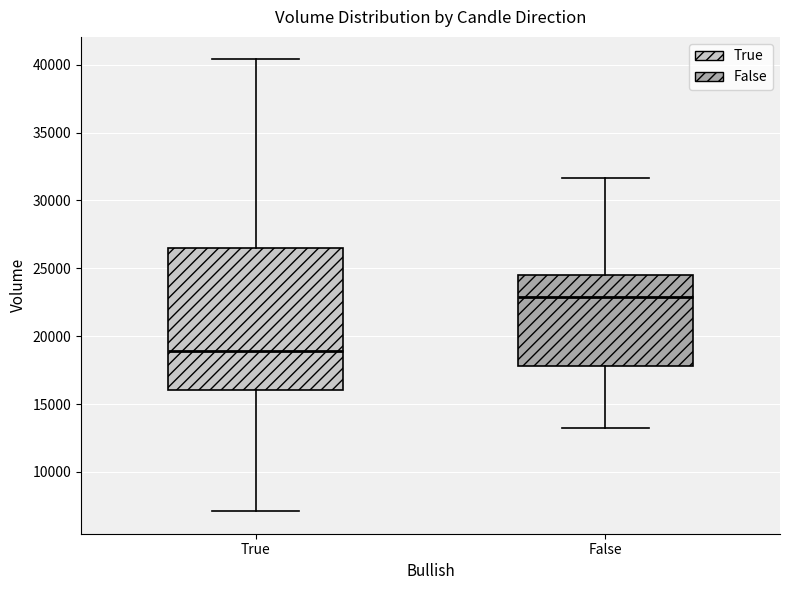

Which box is the tallest, from its lower edge to its upper edge?

True